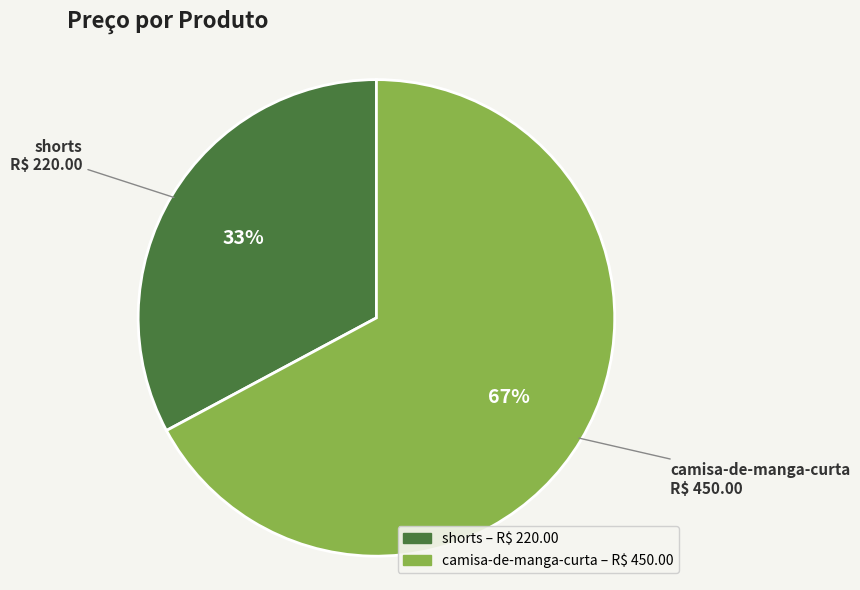

How many segments does this pie chart have?

2